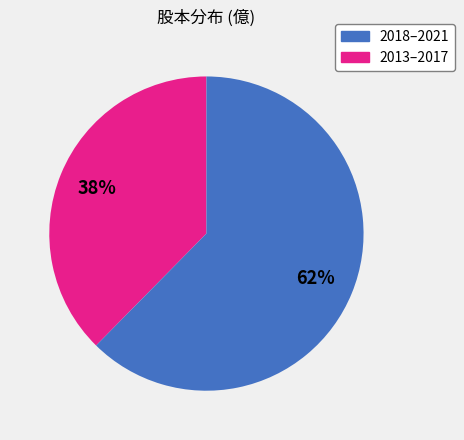

To the nearest percent, what is the average slice percentage?

50%